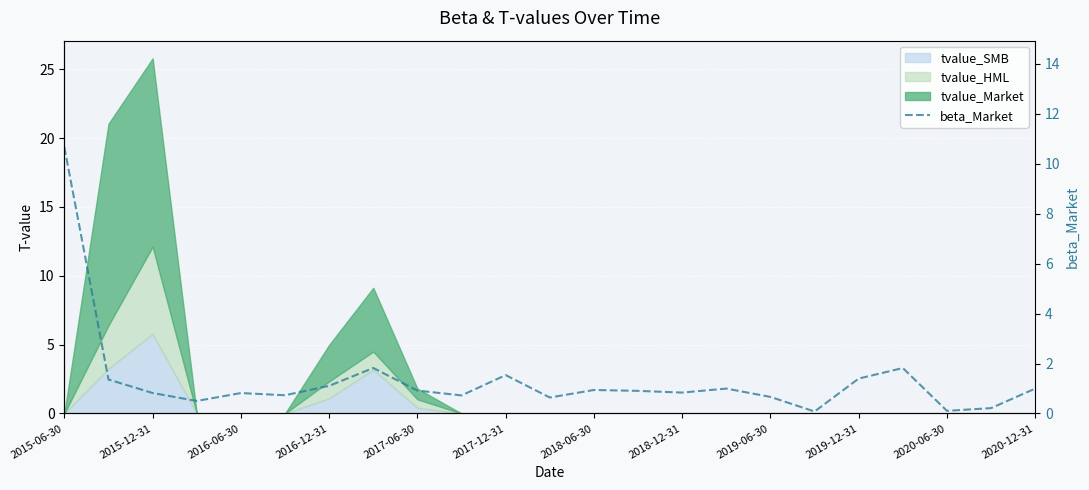

At which category does the chart reach its peak across all series?

2015-06-30